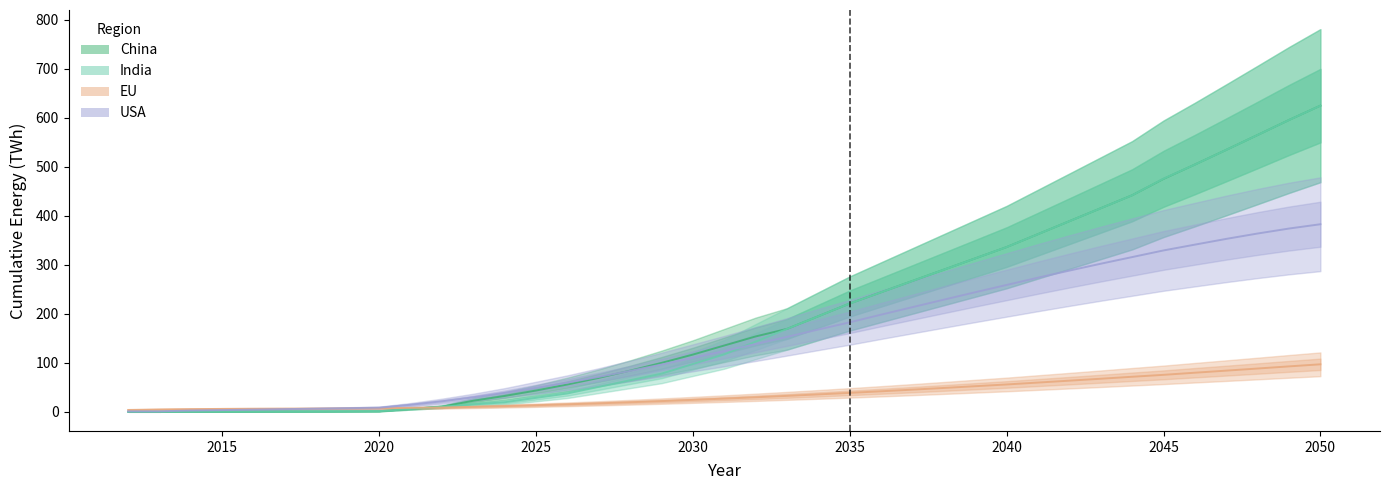

What value does the China series have at 2019?

1.1